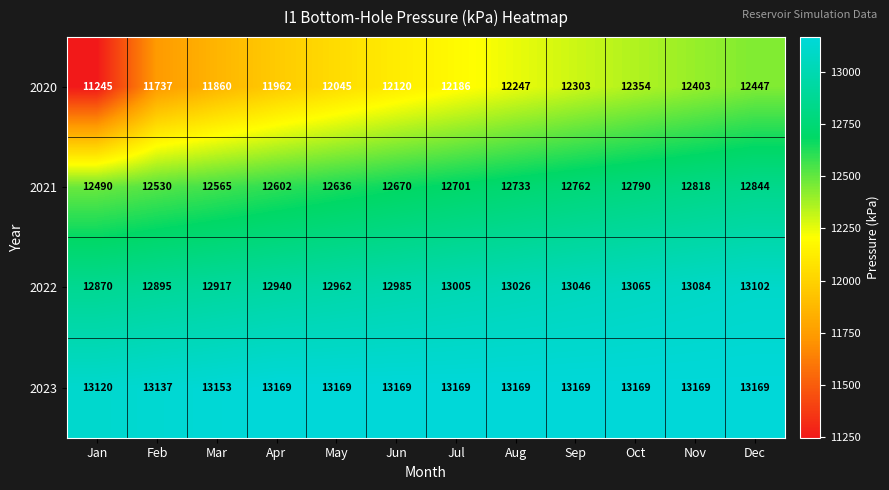

What is the maximum value for 2021?

12844